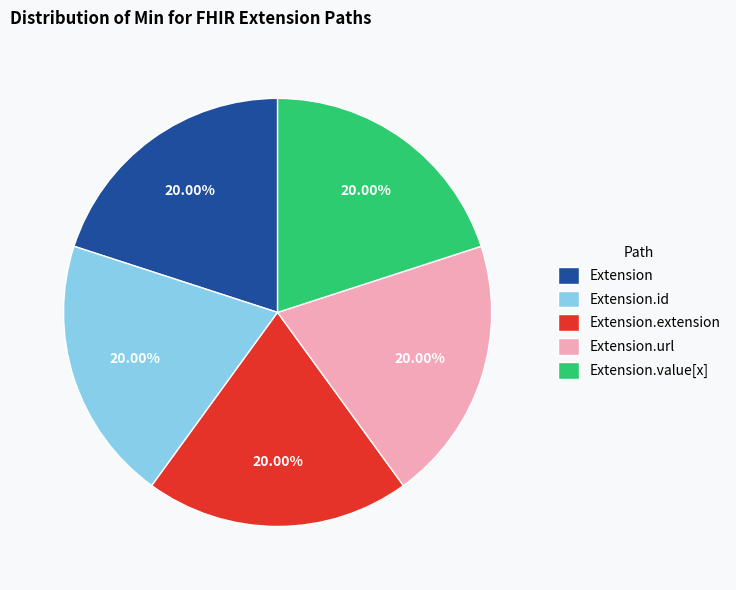

Do Extension.extension and Extension.id together represent more than half of the pie?

No